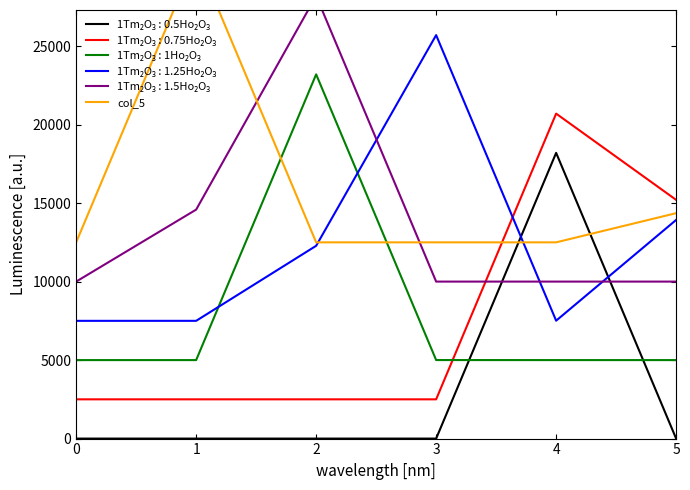

The value at 2 is 12500.0. True or false?

True